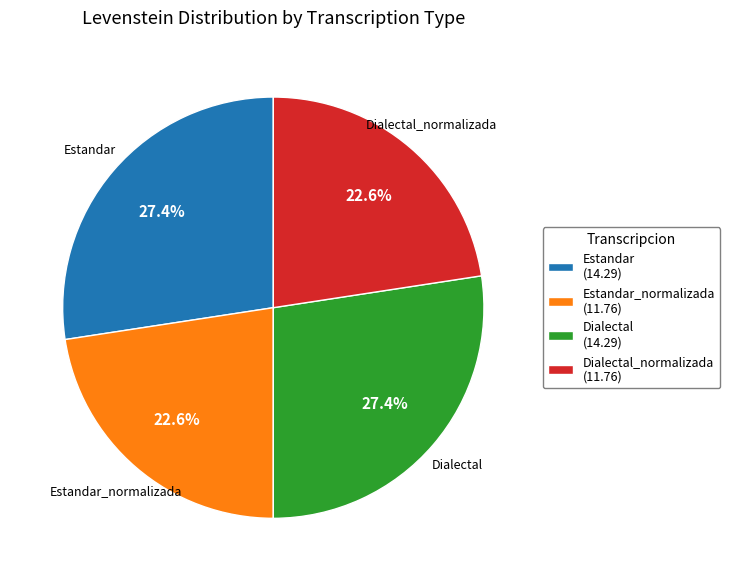

Does any single category account for the majority?

No